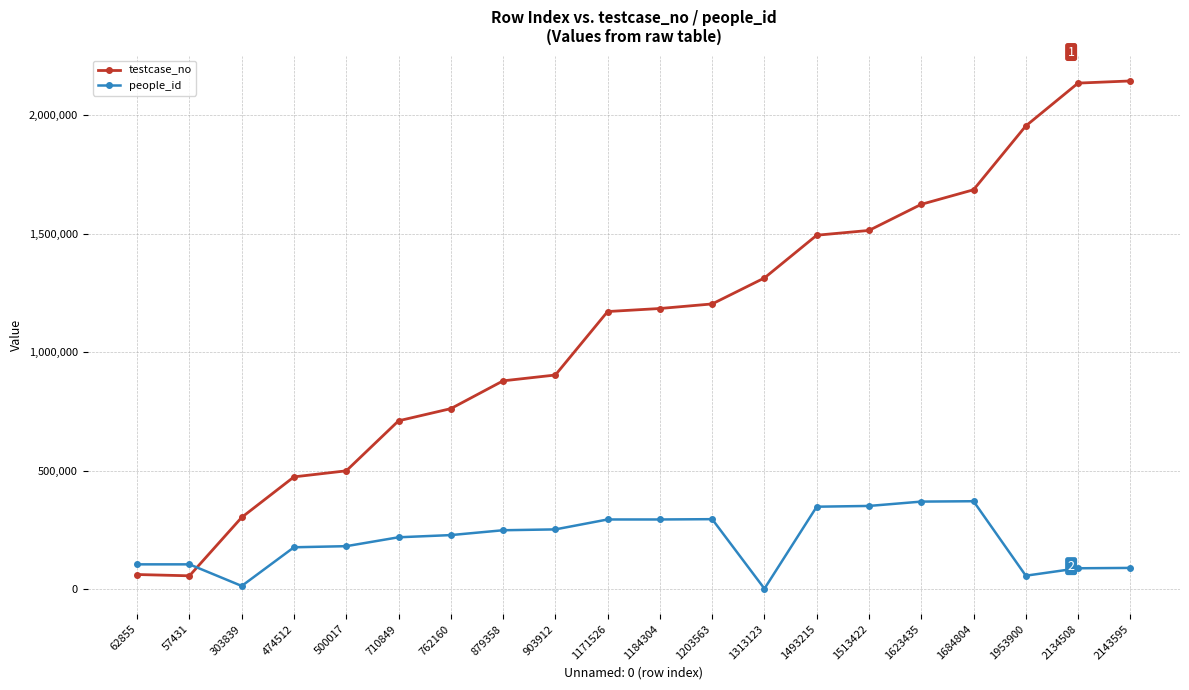

Count the number of categories in the chart.

20